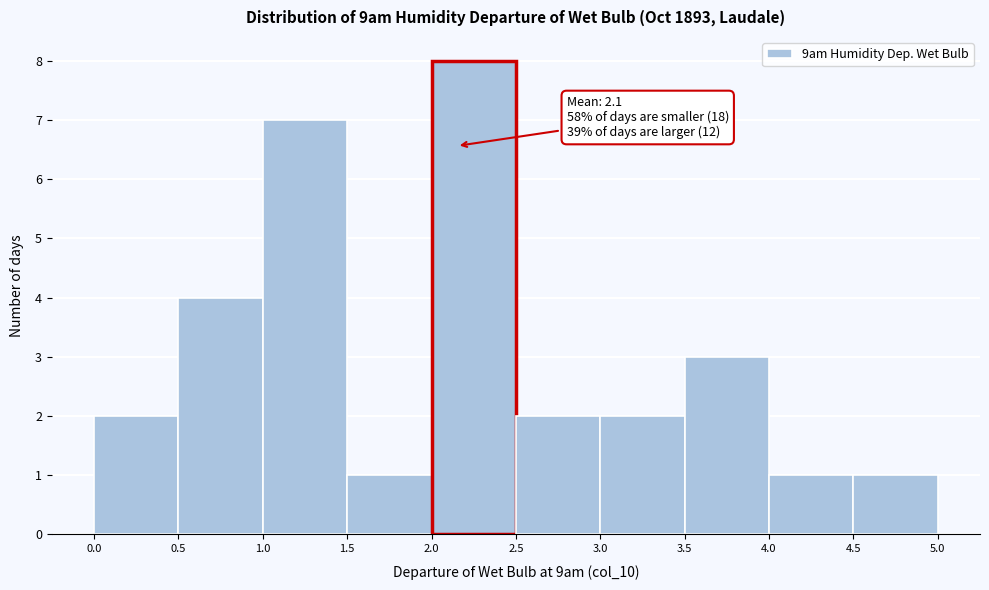

Over which range of the x-axis is the bar tallest?

2.0 to 2.5